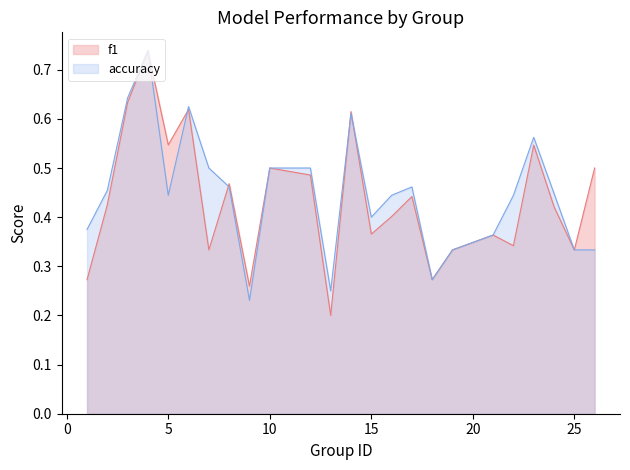

Does the chart have visible grid lines?

No